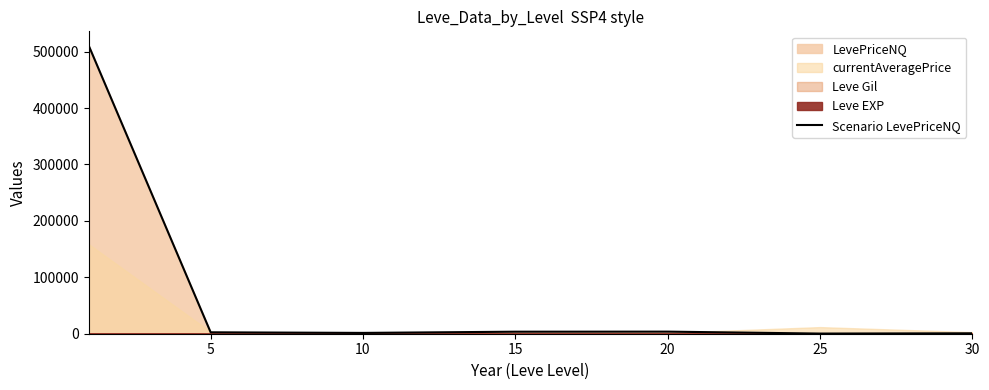

Reading left to right, list all the values displayed in this chart.

510363.7	2504.0	1452.5	3580.8	3699.0	274.0	764.5